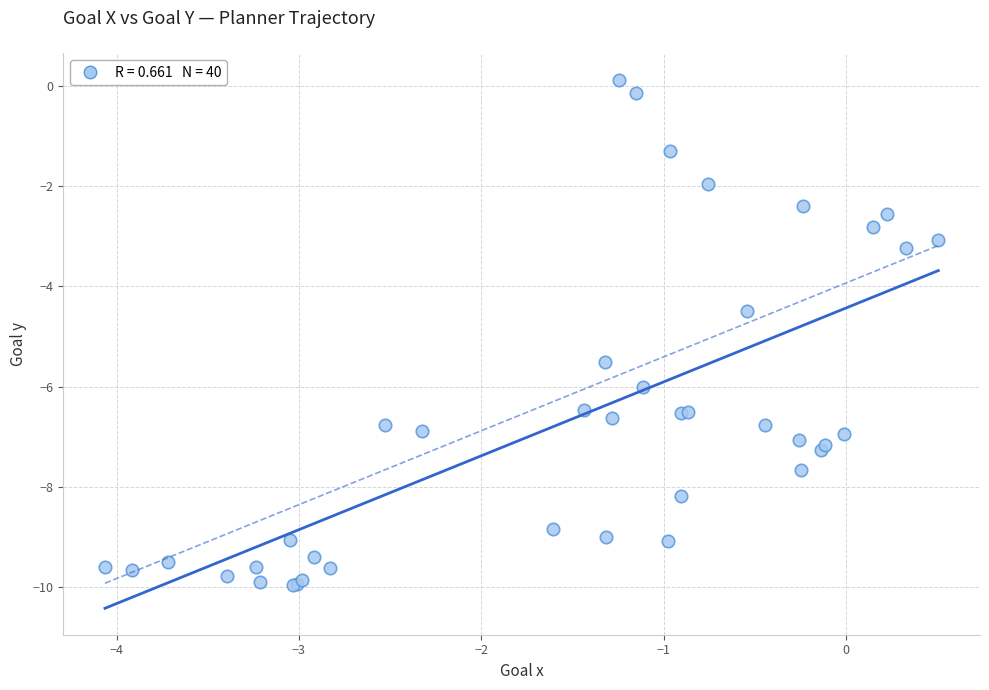

What Y value in the scatter plot is closest to -4?

-4.5